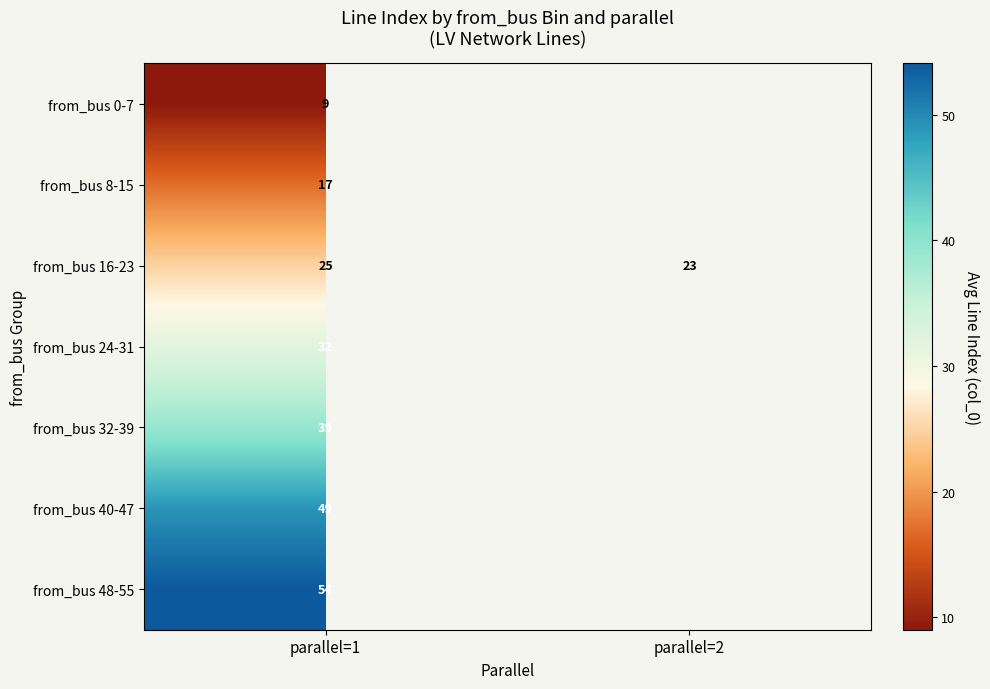

How many values in the from_bus 16-23 series are below 25?

1